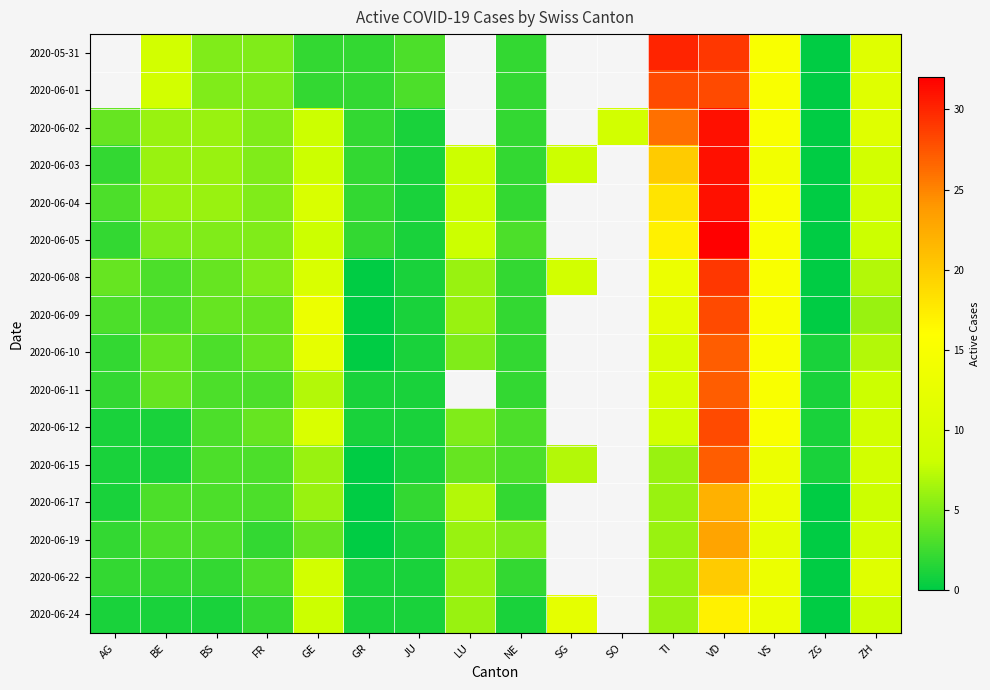

Is it true that 2020-06-10 equals 5.0 at LU?

True